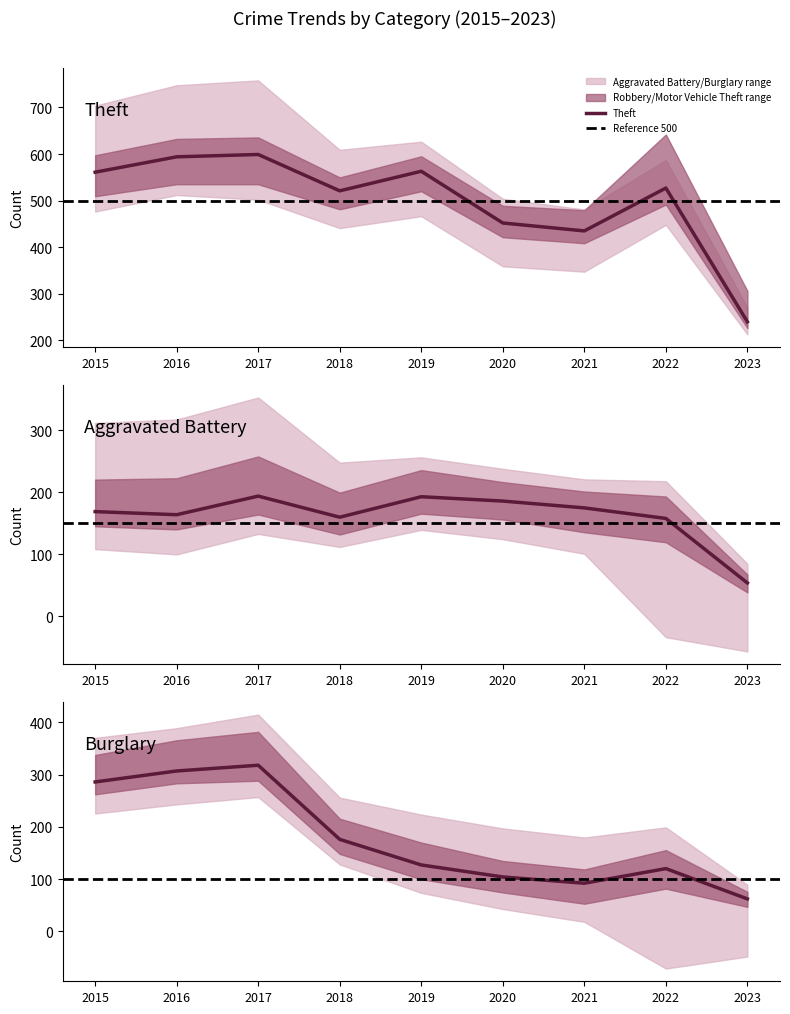

True or false: Burglary and Theft cross at least once.

False